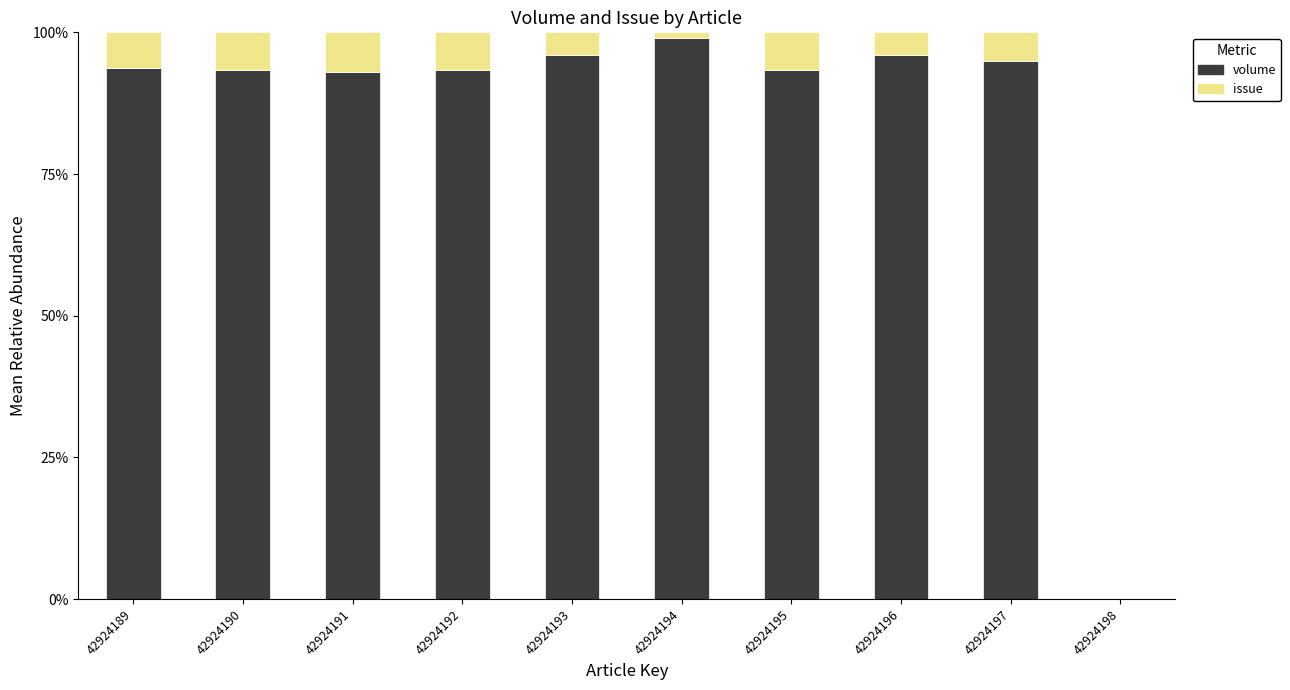

At which label does volume reach its peak?

42924194